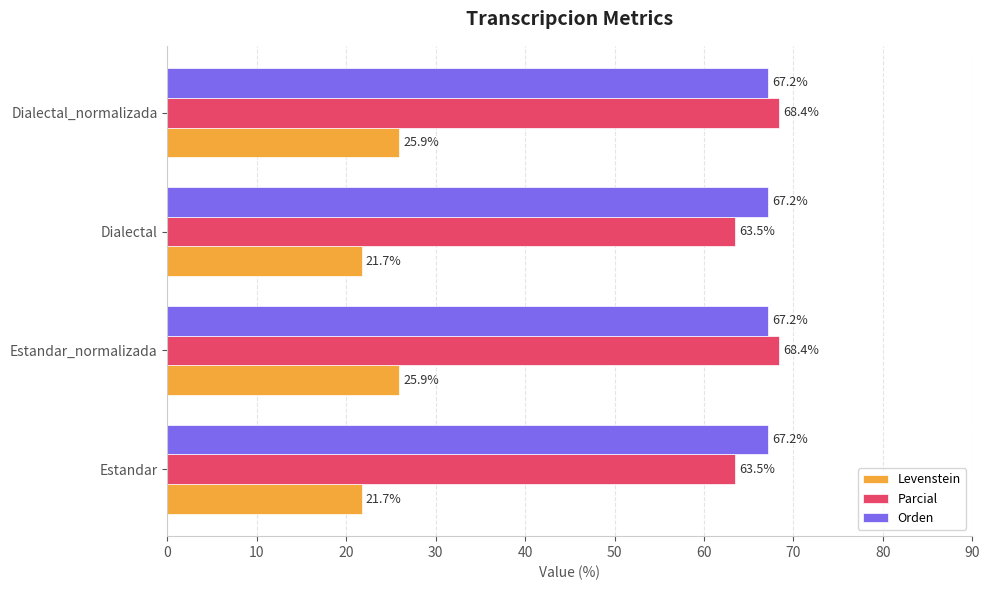

Which series has the widest spread of values?

Parcial